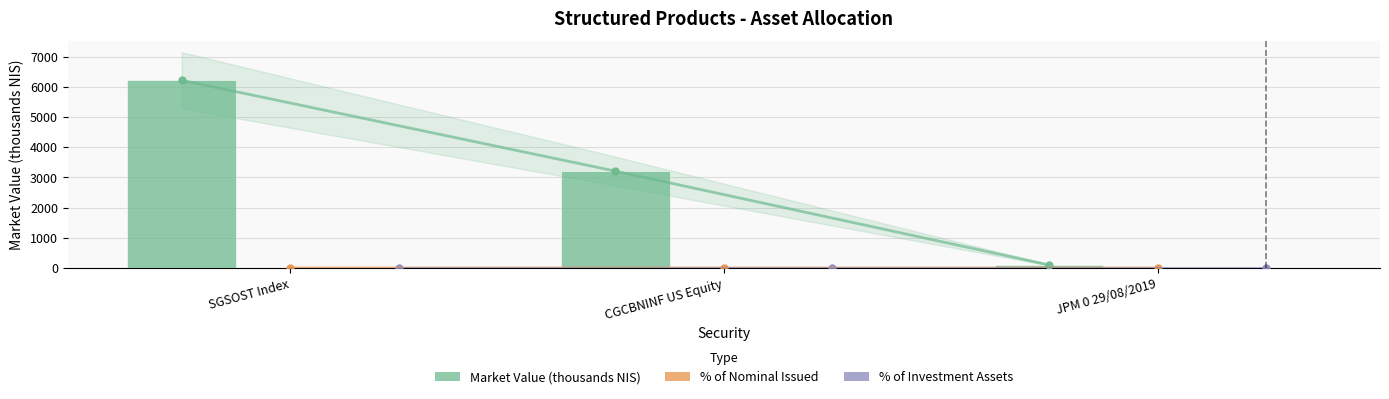

What position from the left is CGCBNINF US Equity?

2